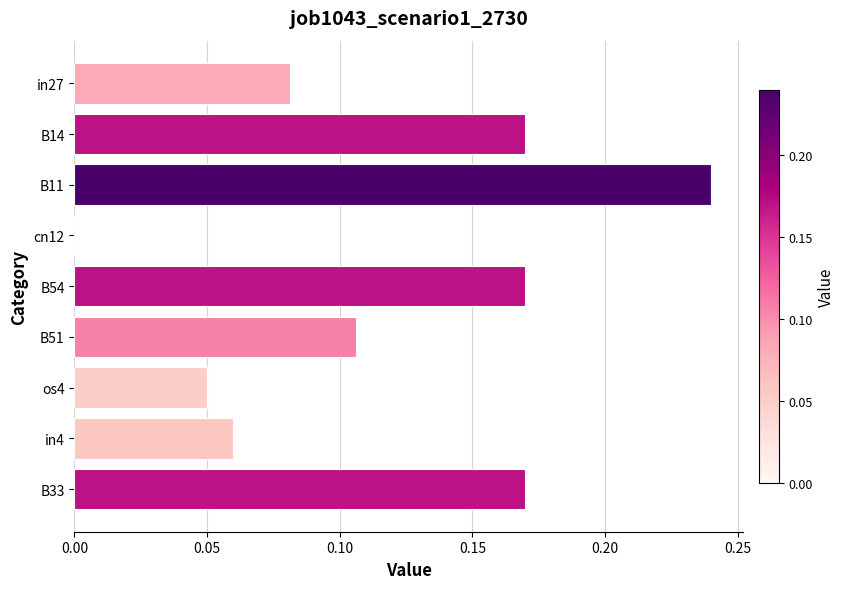

The chart shows a value of 0.0 at in27. True or false?

False